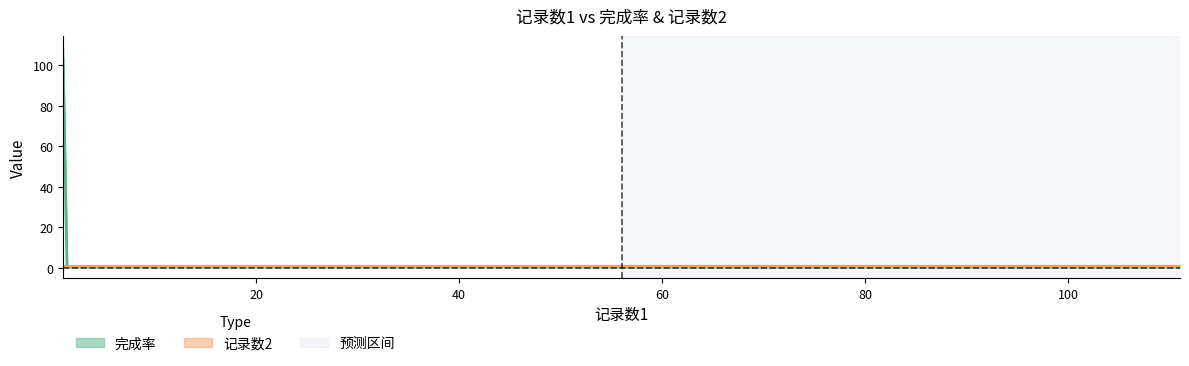

Does the chart have visible grid lines?

No